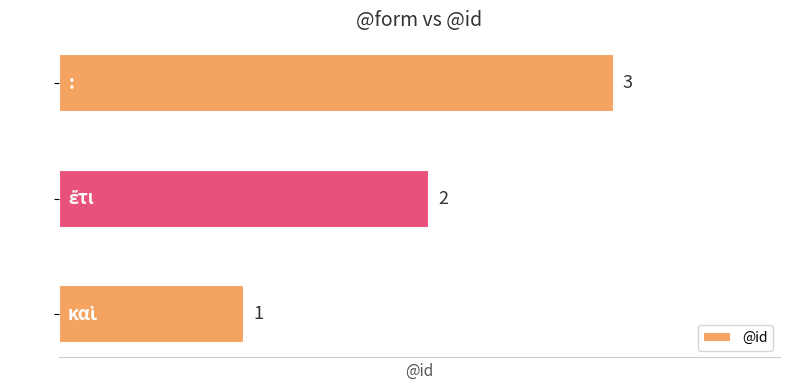

Count the number of categories in the chart.

3